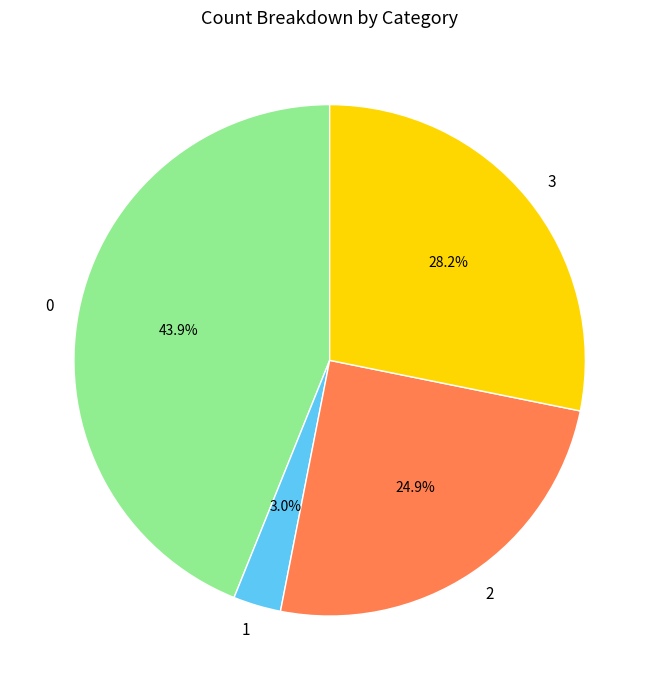

The 0 slice represents 44% of the pie. True or false?

True